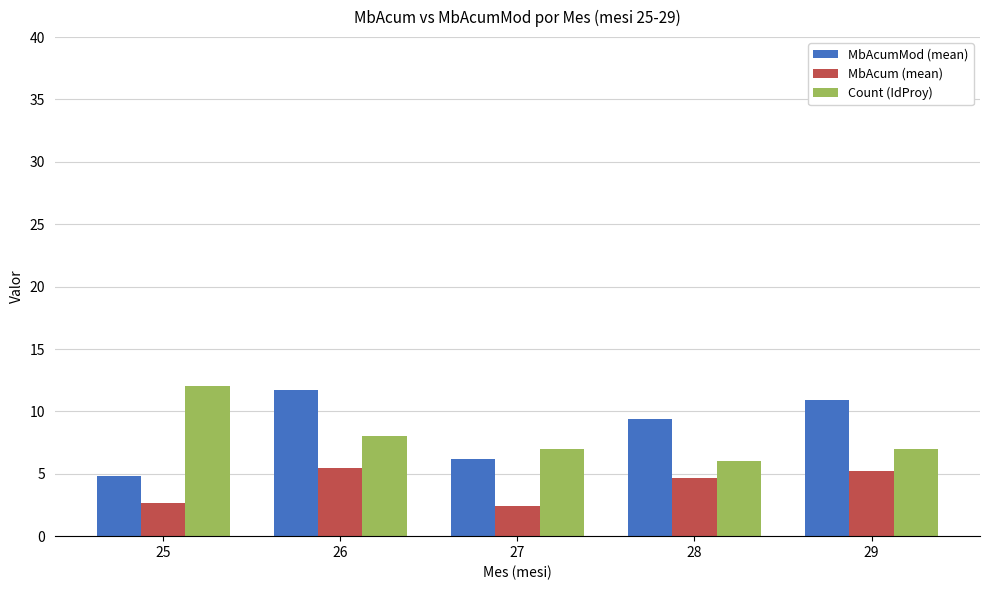

What is the total value across all series at 27?

15.6